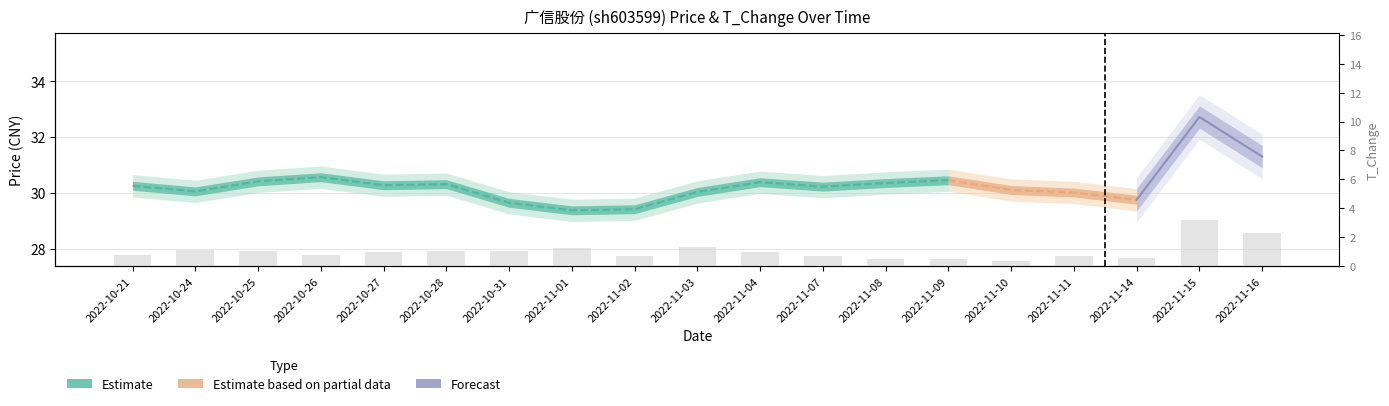

True or false: the data shows 1.1 at 2022-10-24.

True